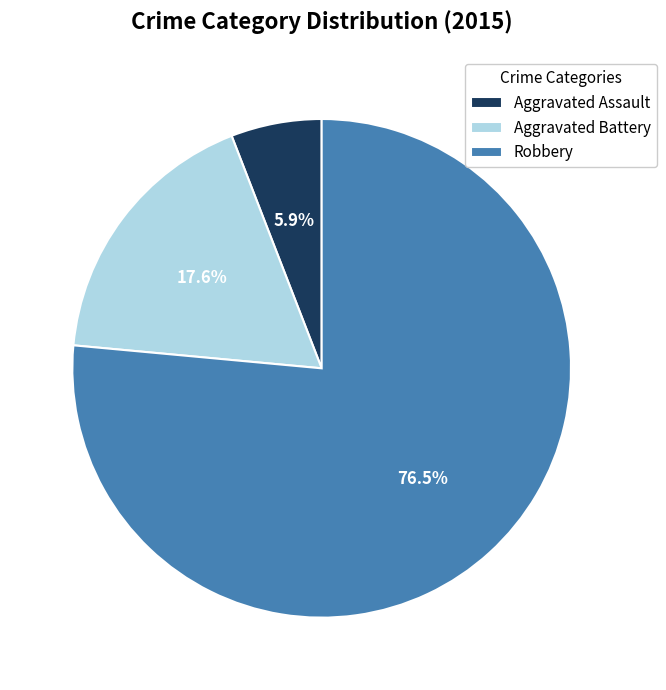

Between Aggravated Assault and Aggravated Battery, which is larger?

Aggravated Battery